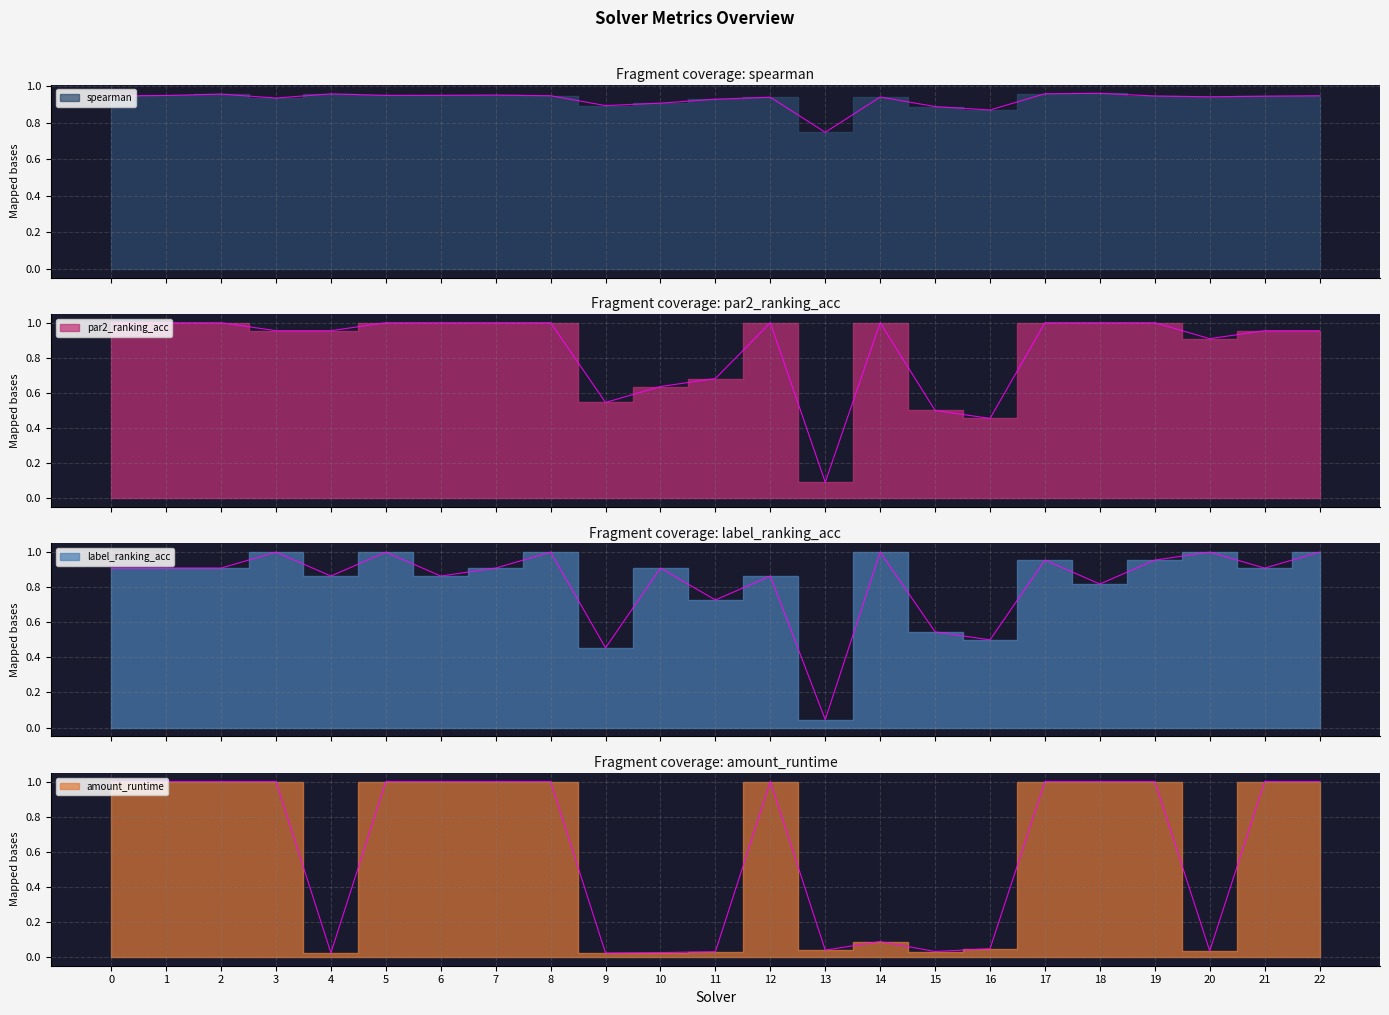

In spearman, how many points are lower than both neighbors (excluding endpoints)?

6